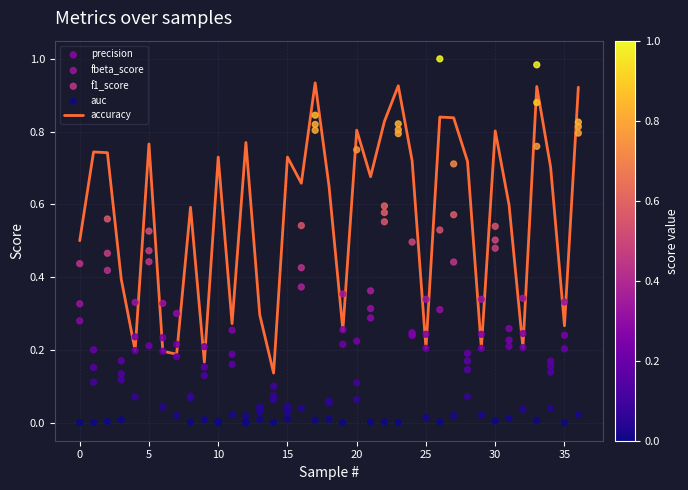

At how many categories does at least one series exceed 0?

37